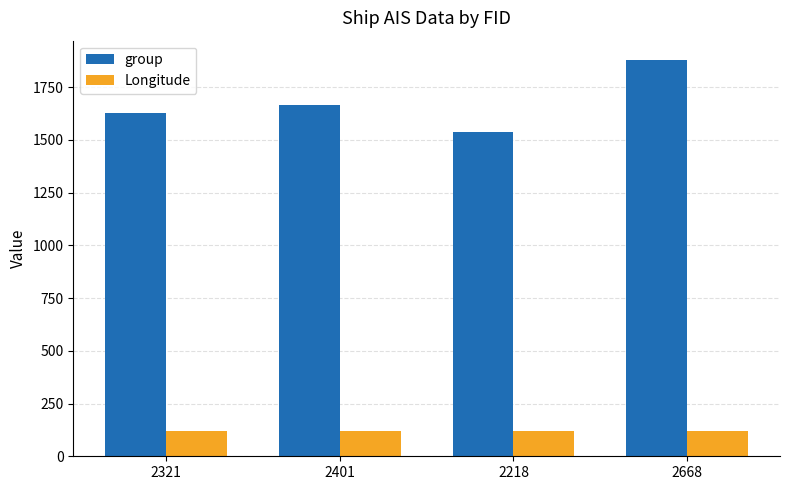

List the series in order of their overall mean, highest first.

group, Longitude